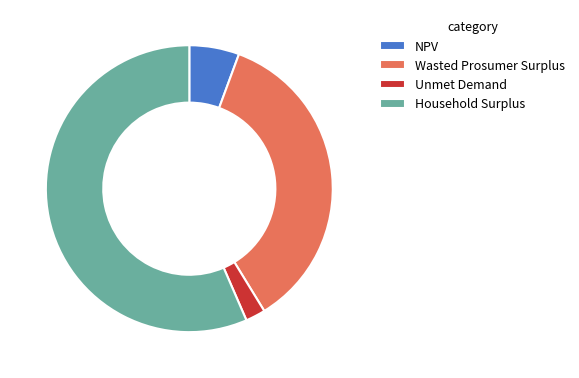

Rank the categories by value from highest to lowest.

Household Surplus, Wasted Prosumer Surplus, NPV, Unmet Demand